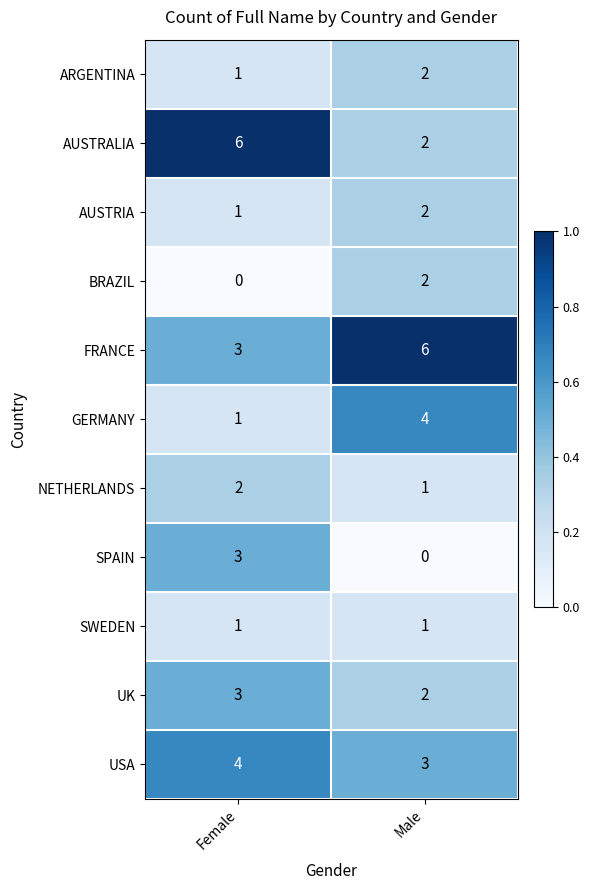

Rank the categories by SPAIN value from highest to lowest.

Female, Male